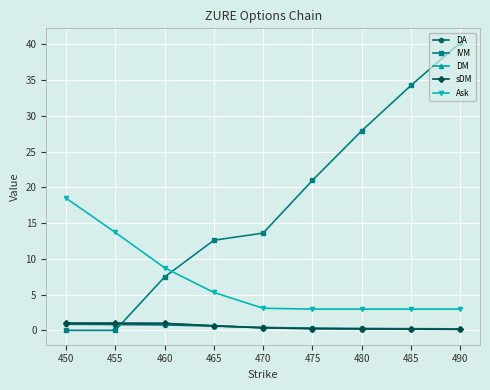

Is this an area chart (filled region under the line)?

No